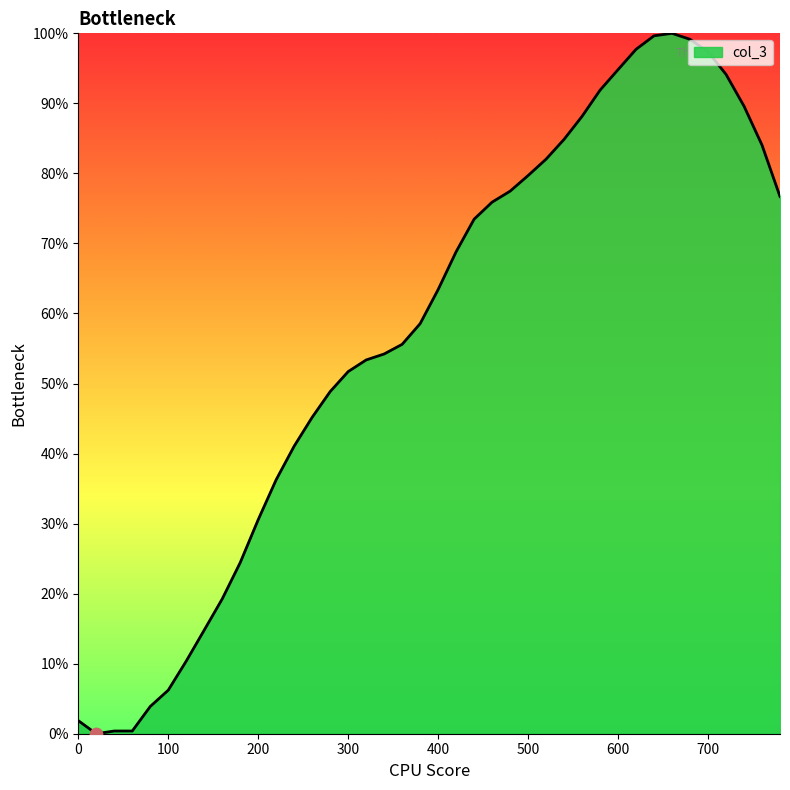

What is the greatest value displayed?

100.0